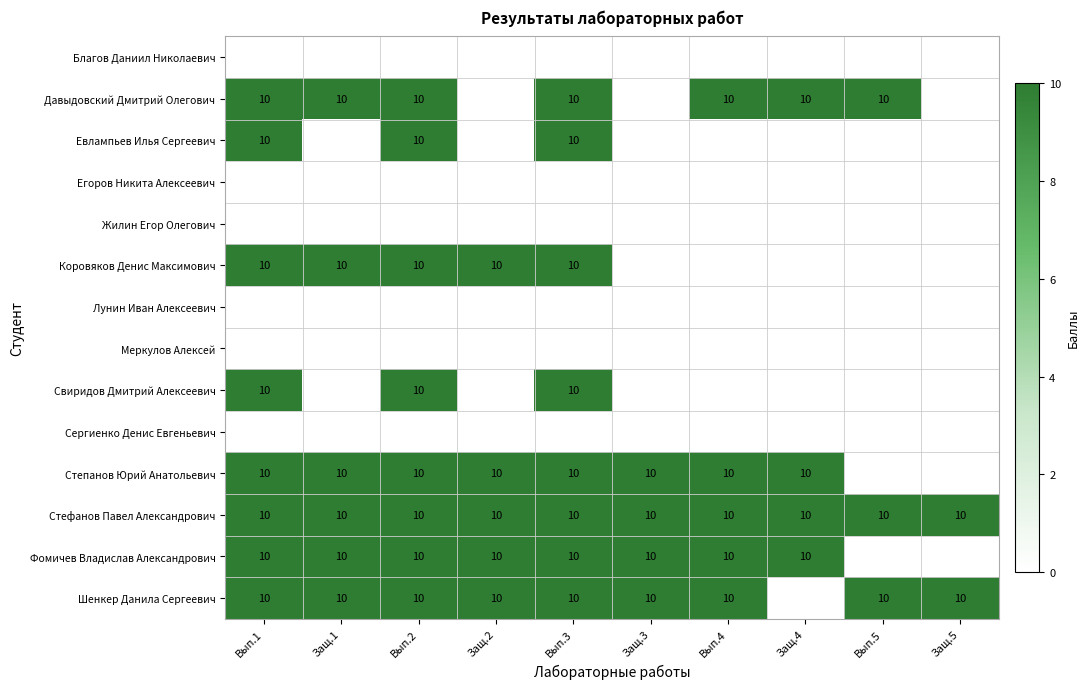

What is the spread (max minus min) of values at Защ.3?

10